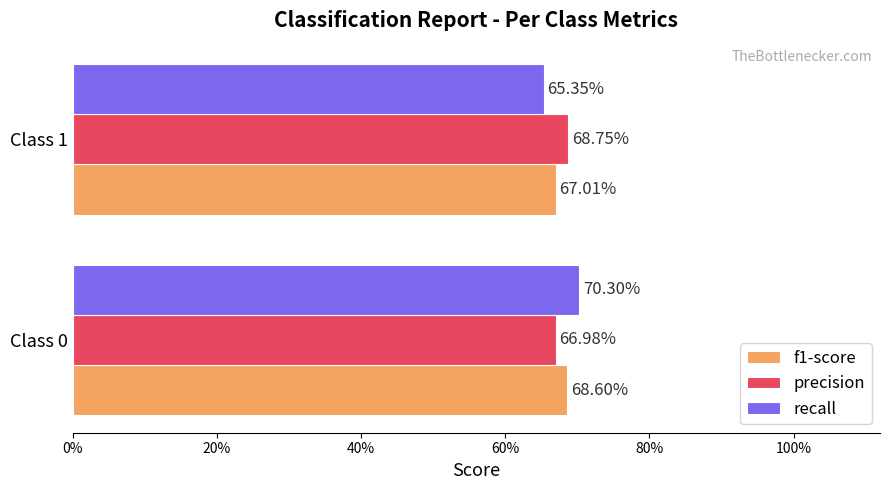

What are all the series names shown in the legend?

f1-score, precision, recall